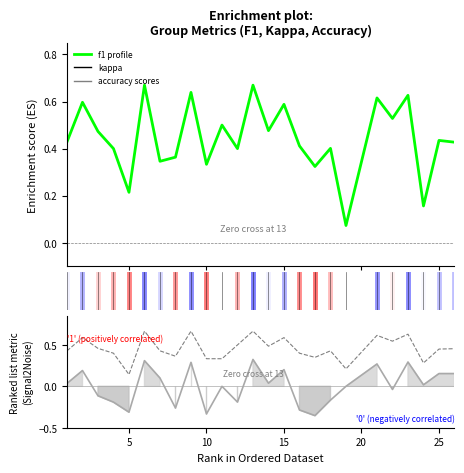

The kappa series shows -0.5 at 5. True or false?

False